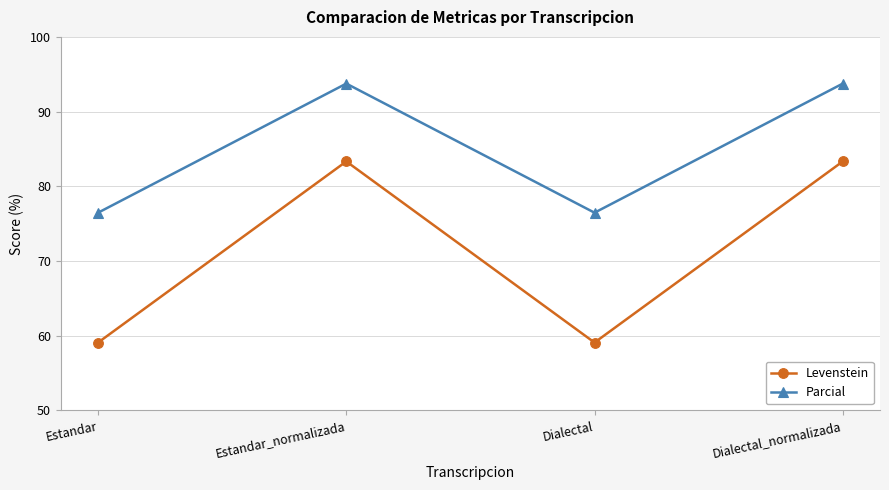

True or false: Parcial and Levenstein cross at least once.

False